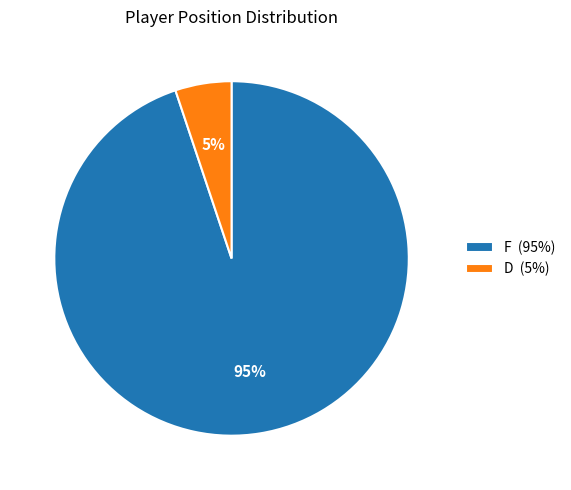

To the nearest percent, what is the average slice percentage?

50%